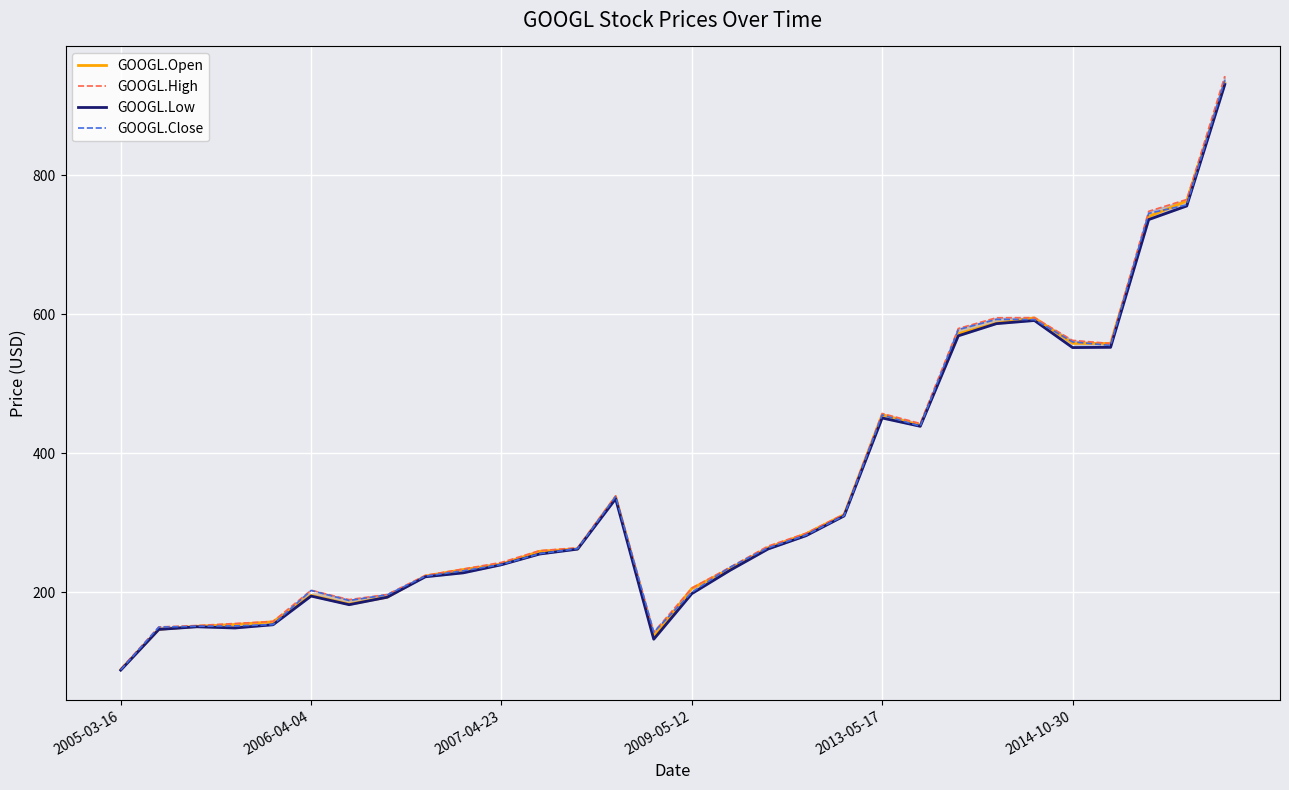

At how many categories does at least one series exceed 783?

1